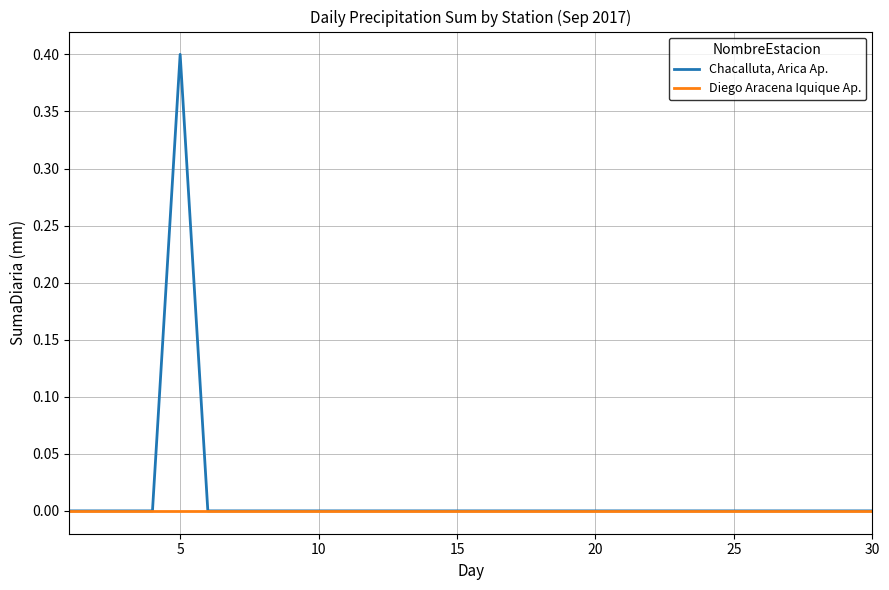

Which series has the largest range (max minus min)?

Chacalluta, Arica Ap.